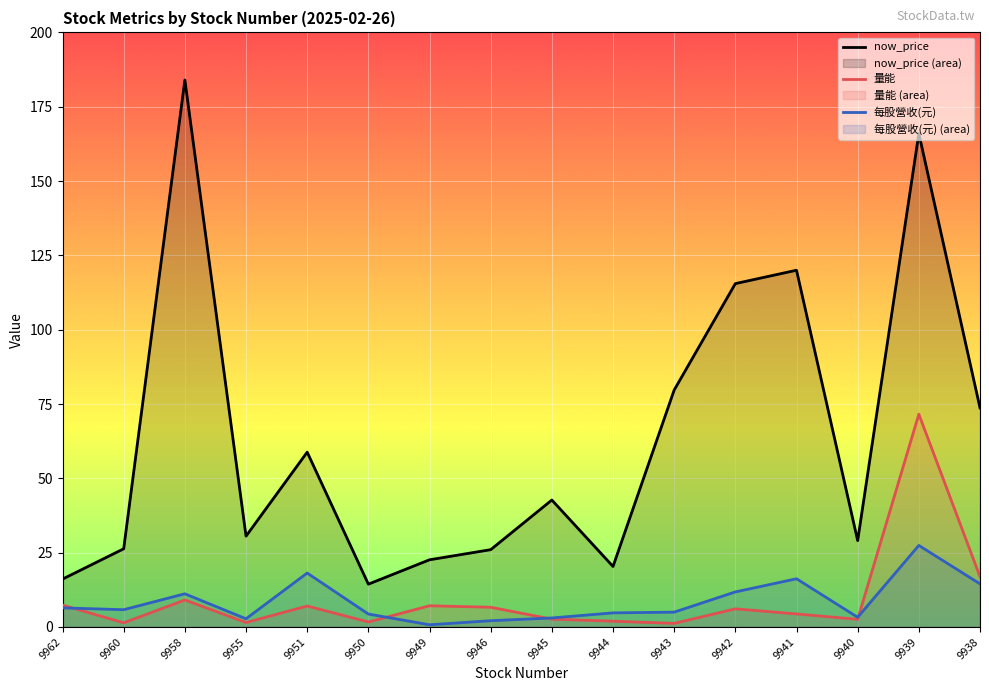

Which category has the highest value across all series?

9958